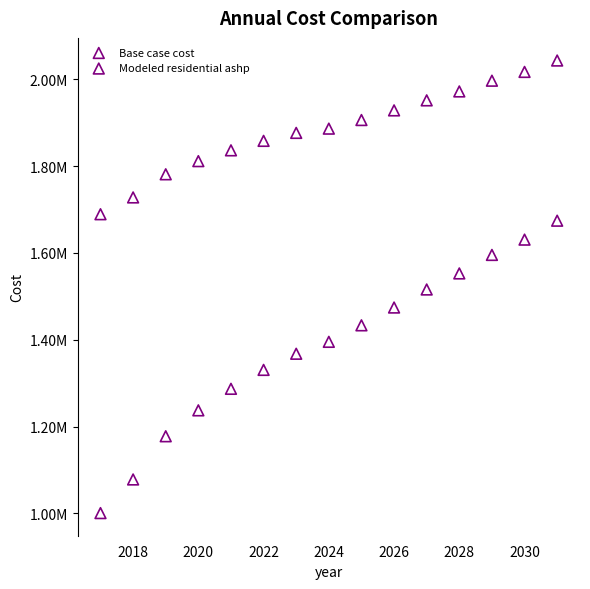

What are all the series names shown in the legend?

Base case cost, Modeled residential ashp